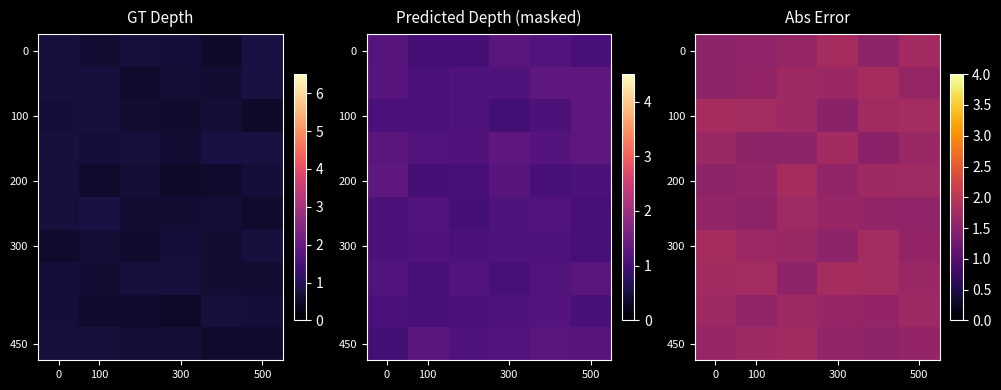

What is the difference between the second highest and second lowest values in the row_2 series?

0.1